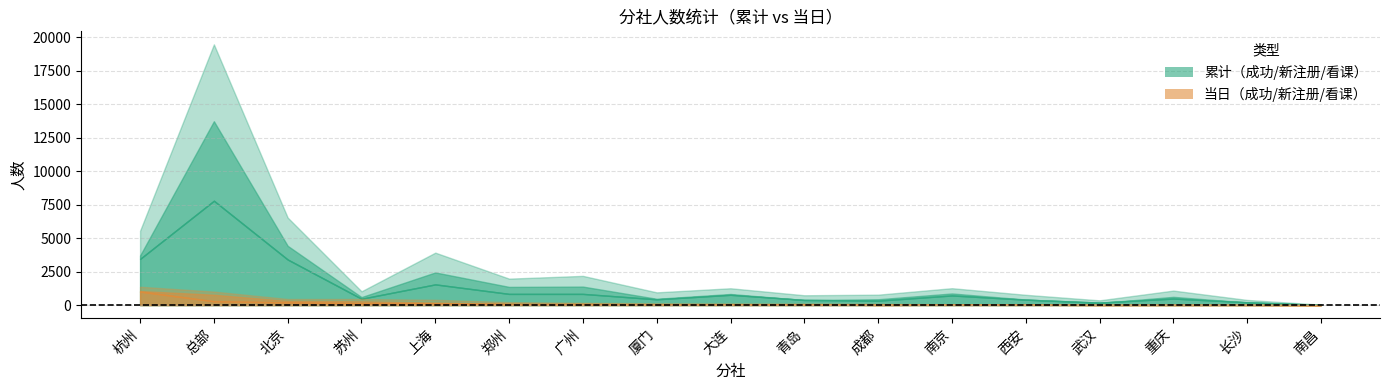

How many data points does each series have?

17